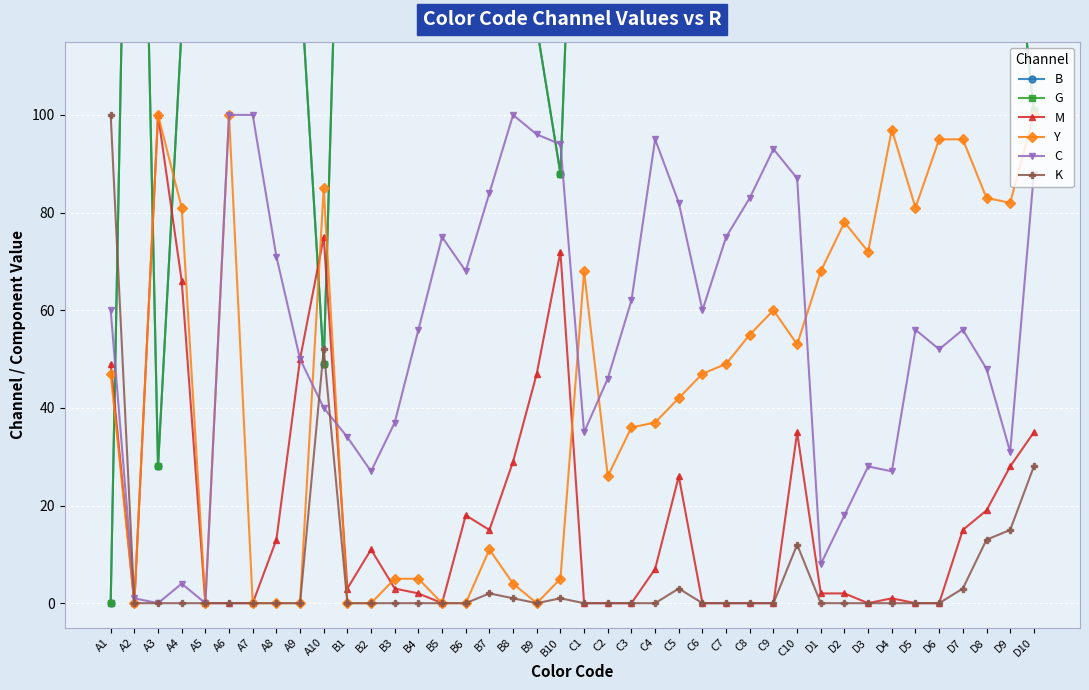

Between B7 and B10, which series saw the biggest shift?

B